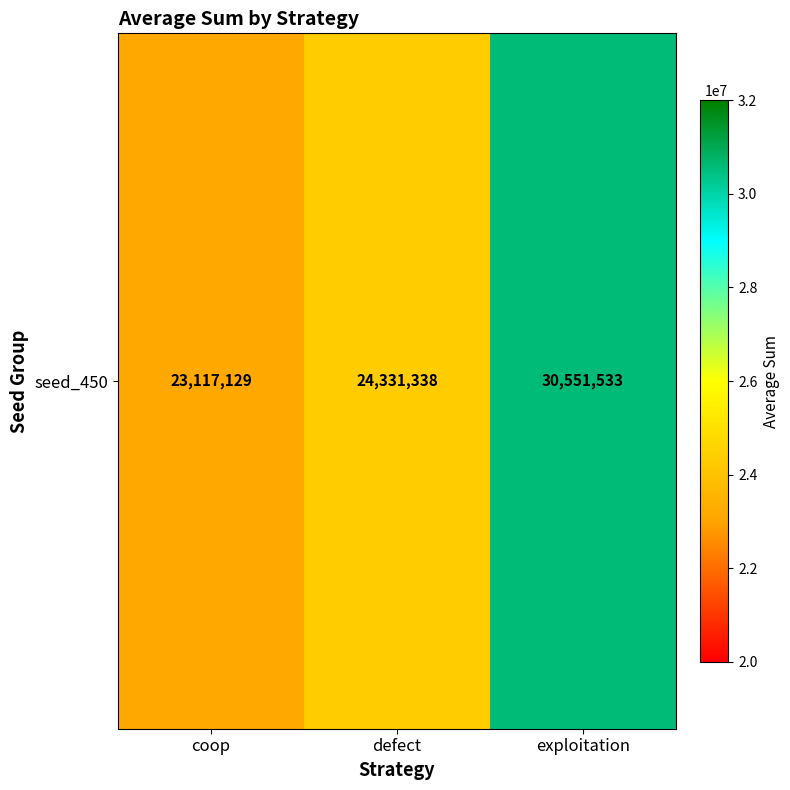

Count the values in the range 23117129 to 30551533.

3